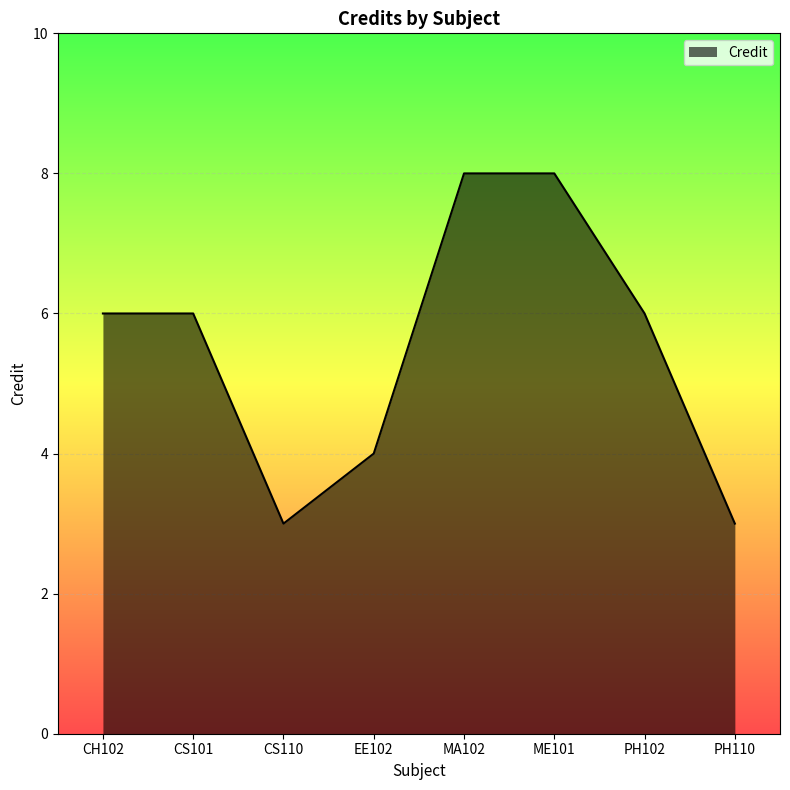

True or false: the data shows 13 at ME101.

False